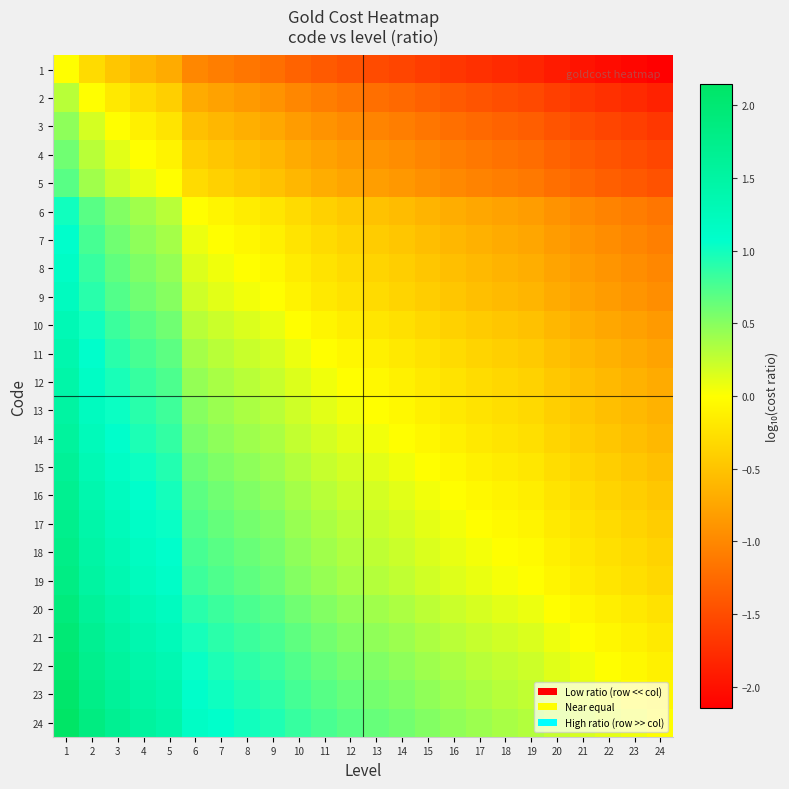

At how many categories does at least one series exceed -1?

24